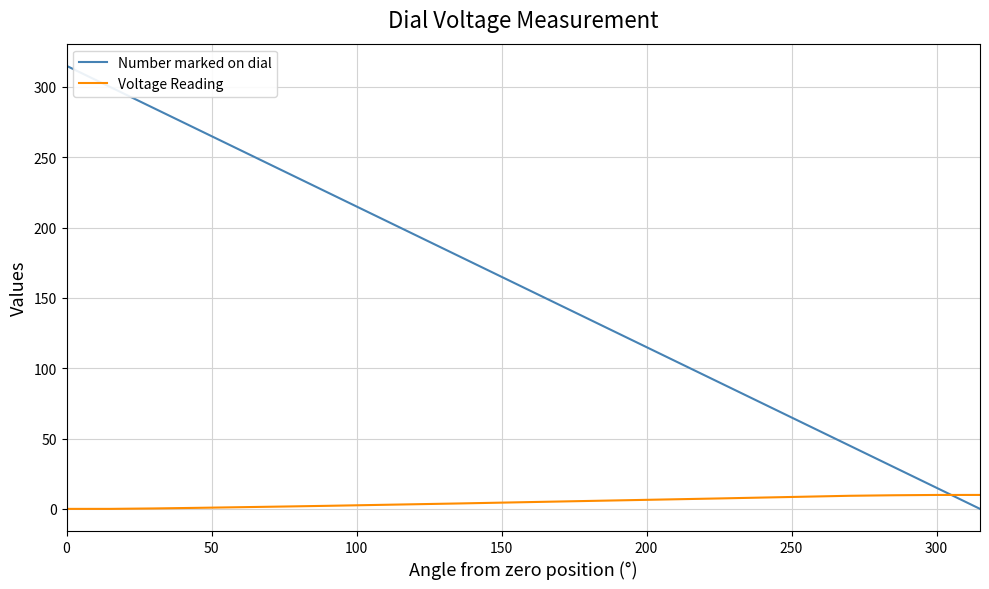

How many intersections are there between Number marked on dial and Voltage Reading?

1